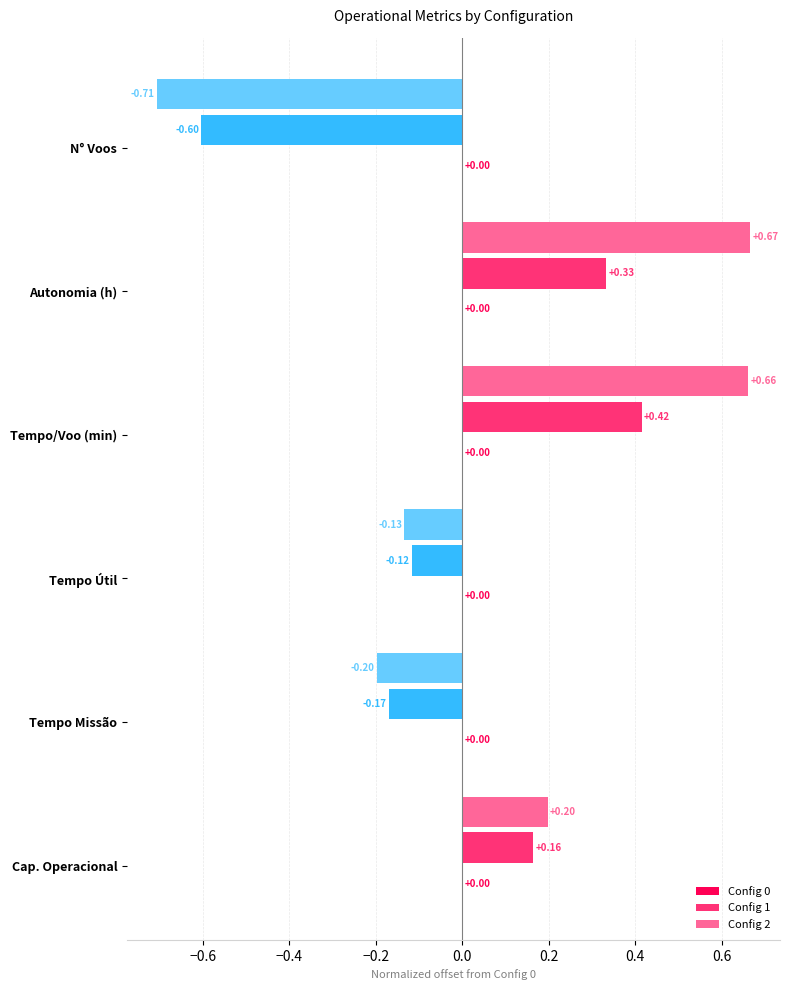

Rank the categories by Config 1 value from lowest to highest.

N° Voos, Tempo Missão, Tempo Útil, Cap. Operacional, Autonomia (h), Tempo/Voo (min)